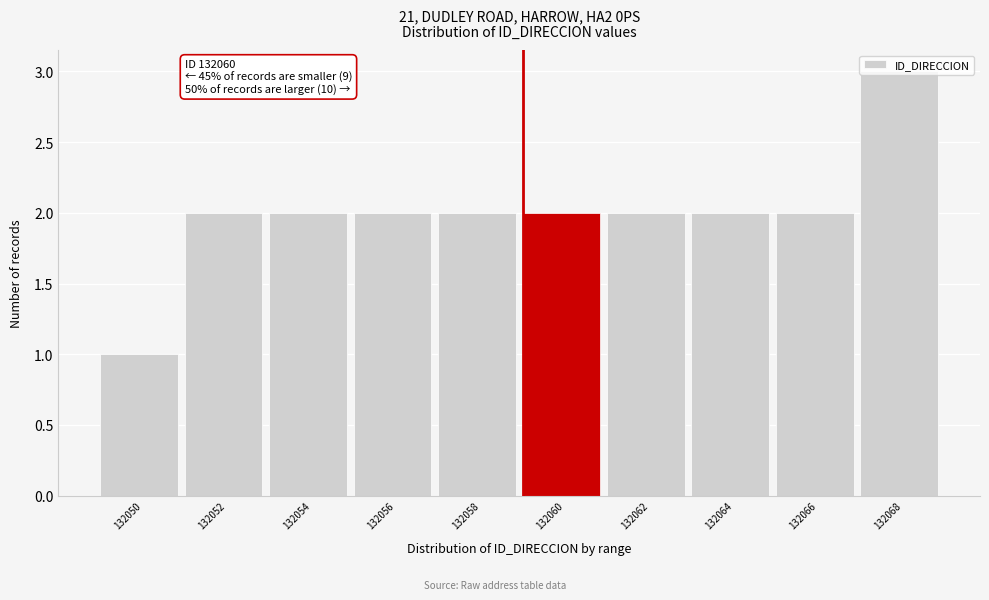

Which label corresponds to the largest value in the chart?

132068